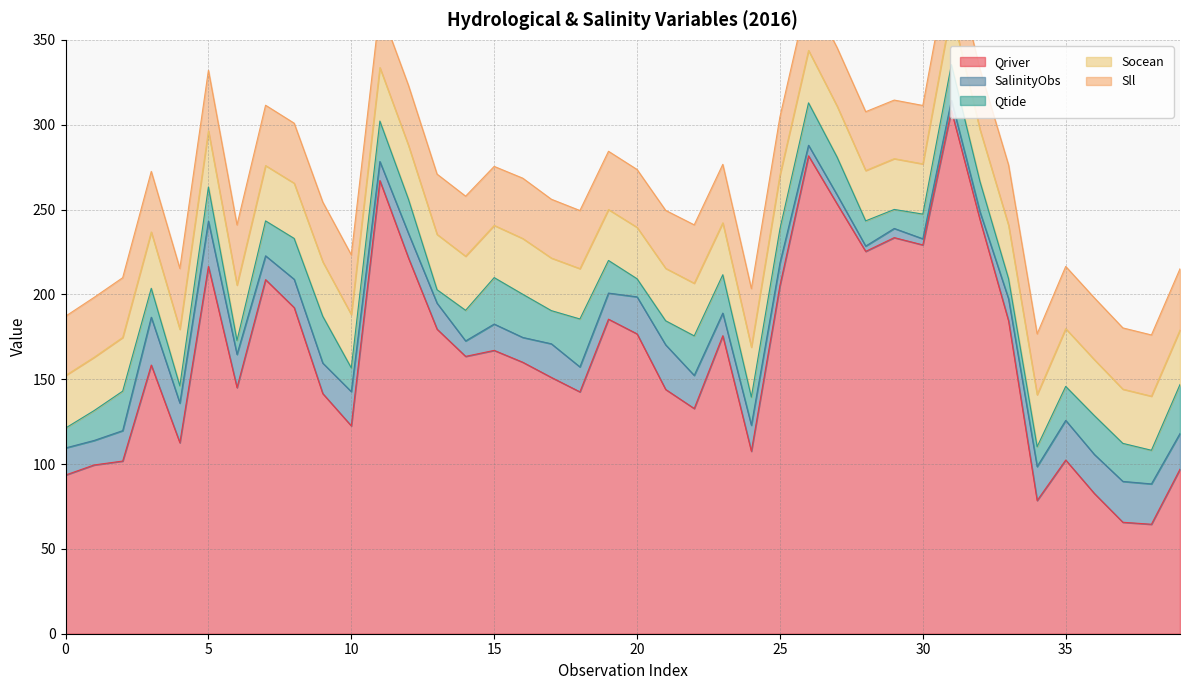

True or false: SalinityObs has a value of 20.2 at 25.

False